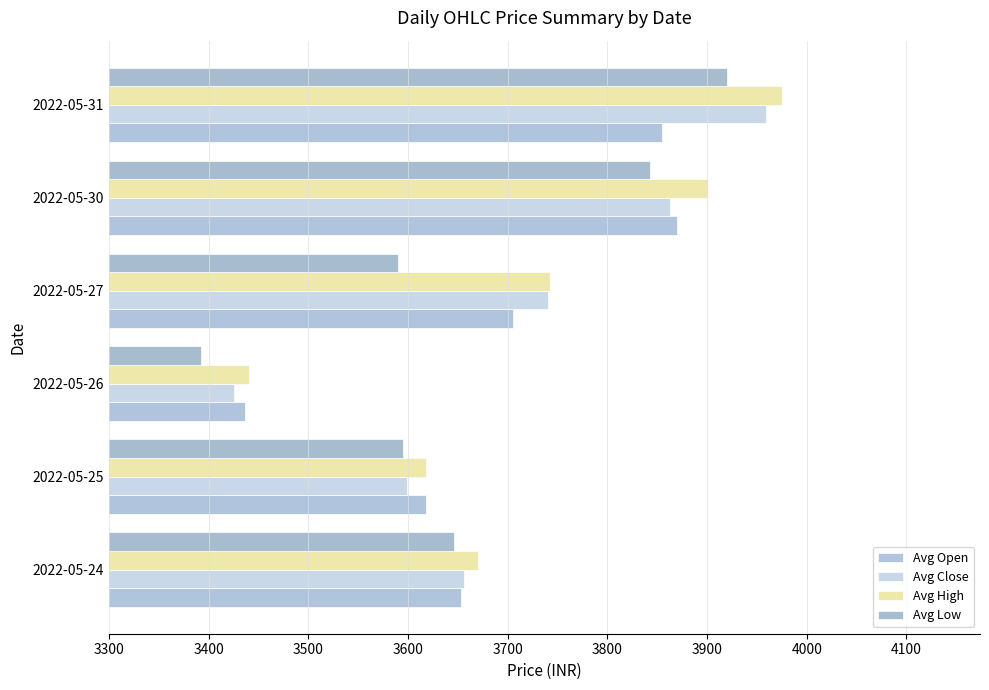

What is the average value of the Avg Open series?

3689.5